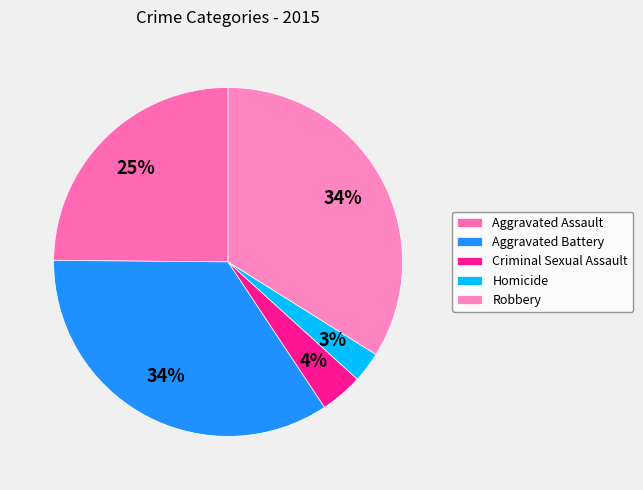

The Homicide slice represents 10% of the pie. True or false?

False